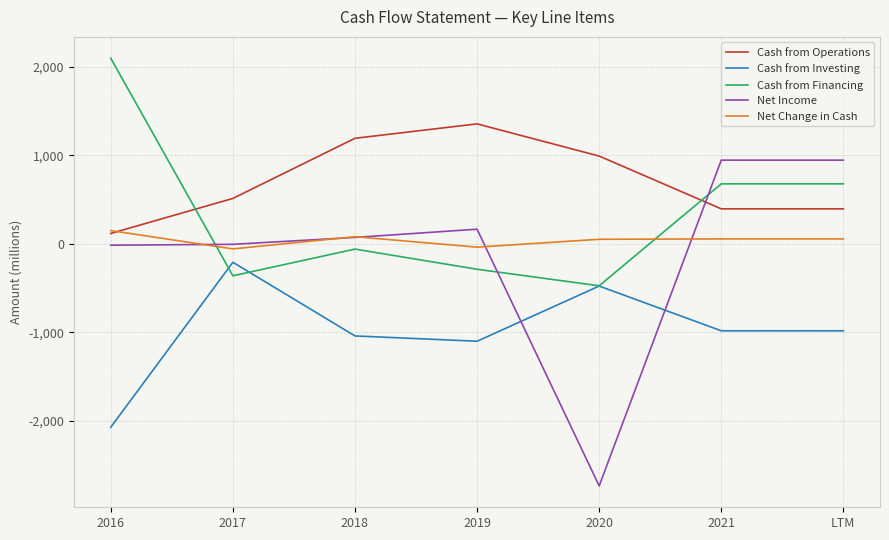

What is the total value across all series at 2017?

-122